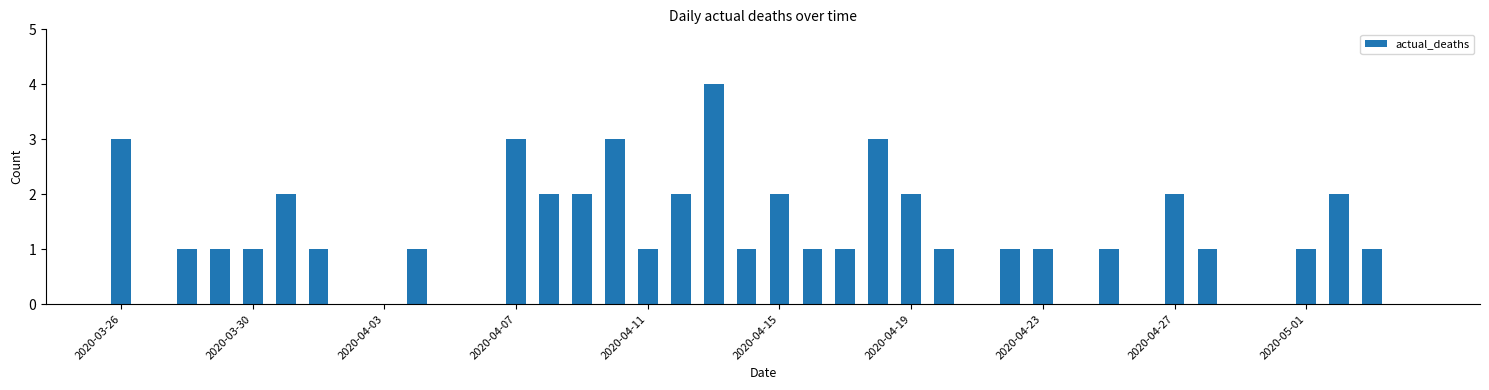

What is the sum of all values?

48